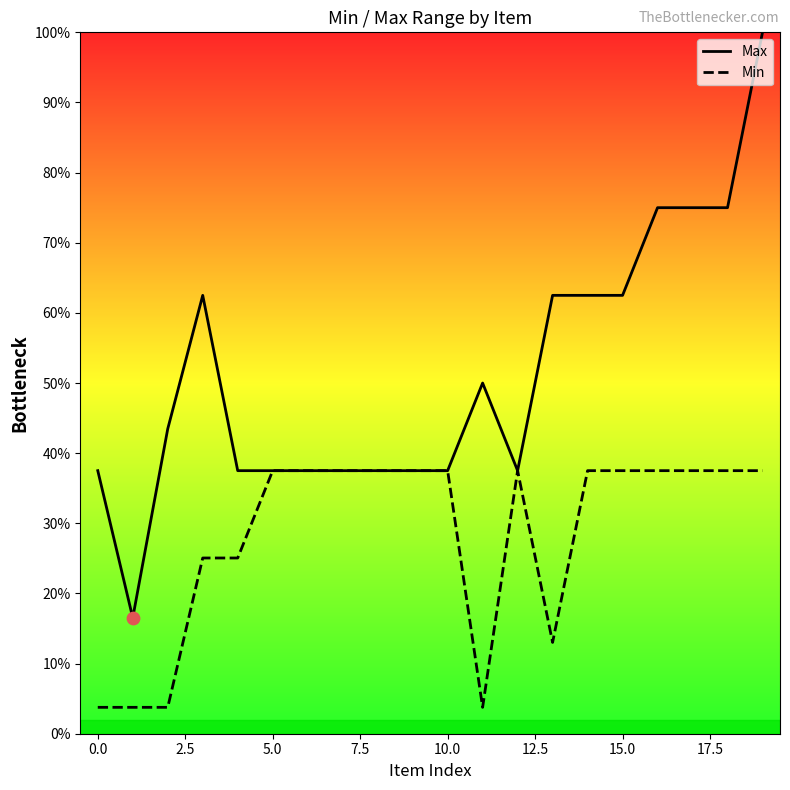

Which series has the widest spread of values?

Max